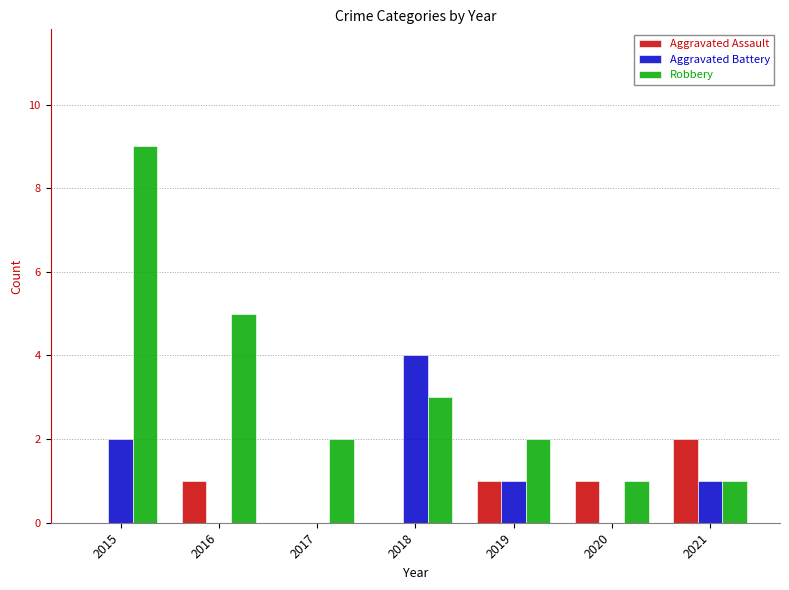

Read the Robbery value at 2015.

9